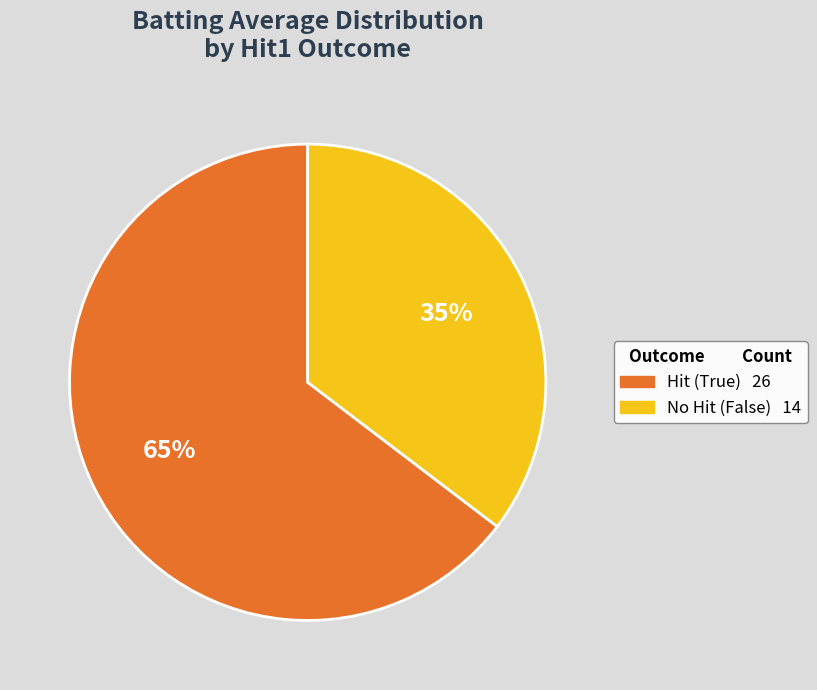

Is there a majority slice in this chart?

Yes